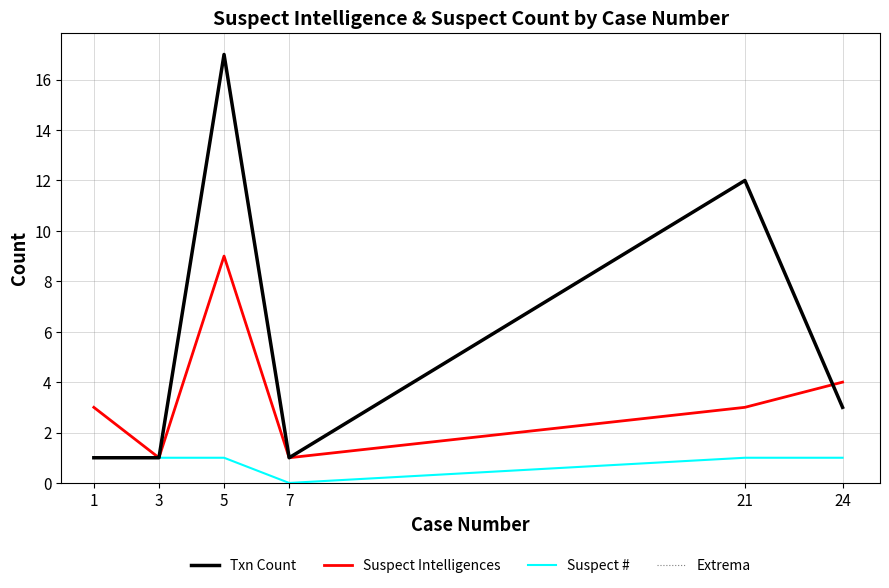

Reading right to left, extract all data points from this chart.

Txn Count: 24=3	21=12	7=1	5=17	3=1	1=1
Suspect Intelligences: 24=4	21=3	7=1	5=9	3=1	1=3
Suspect #: 24=1	21=1	7=0	5=1	3=1	1=1
Extrema: 24=4	21=3	7=1	5=9	3=1	1=3